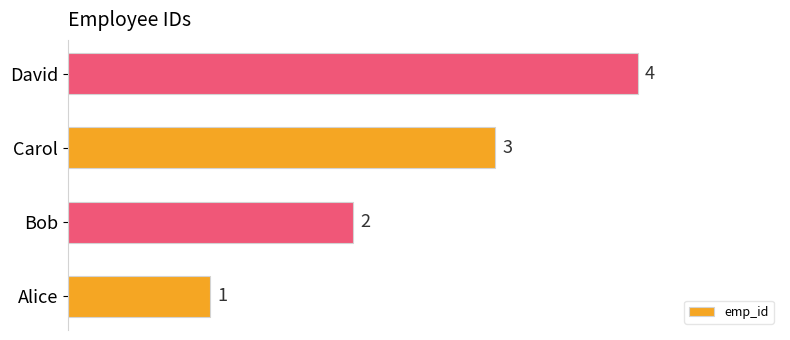

How many bars are there in total?

4